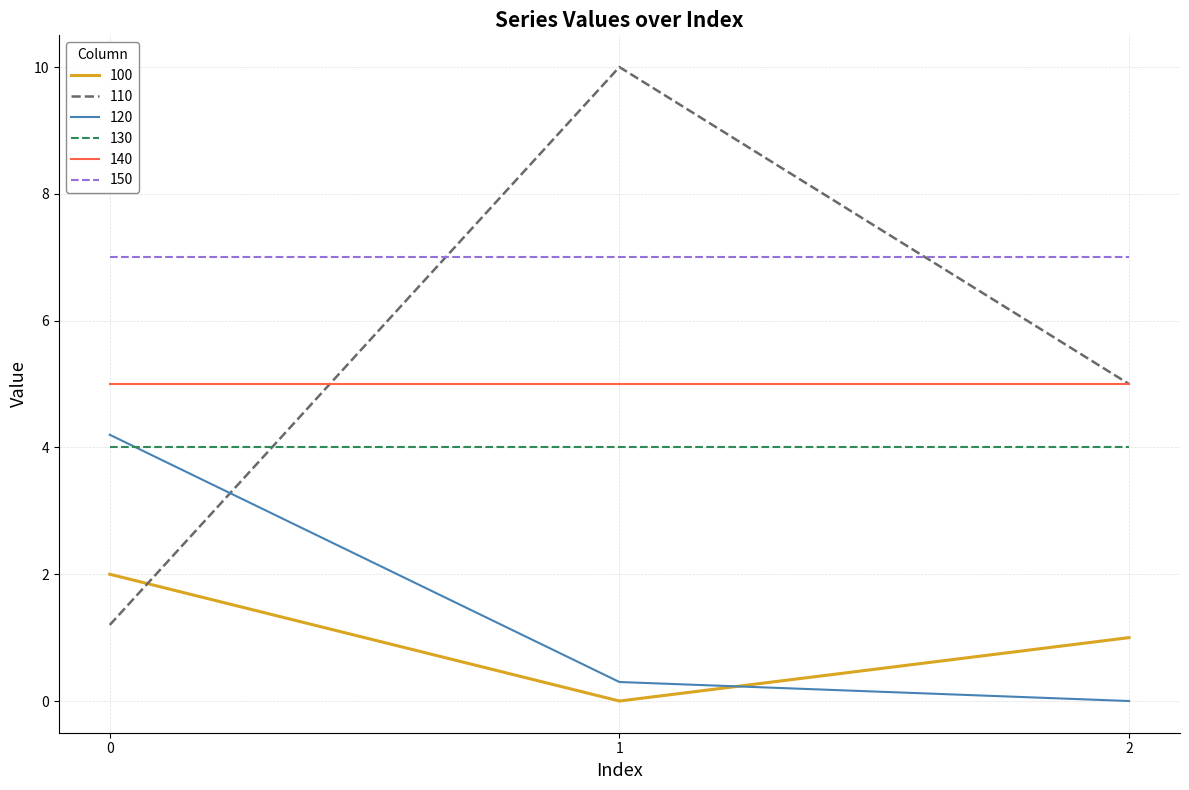

At which category is the sum across all series the highest?

1